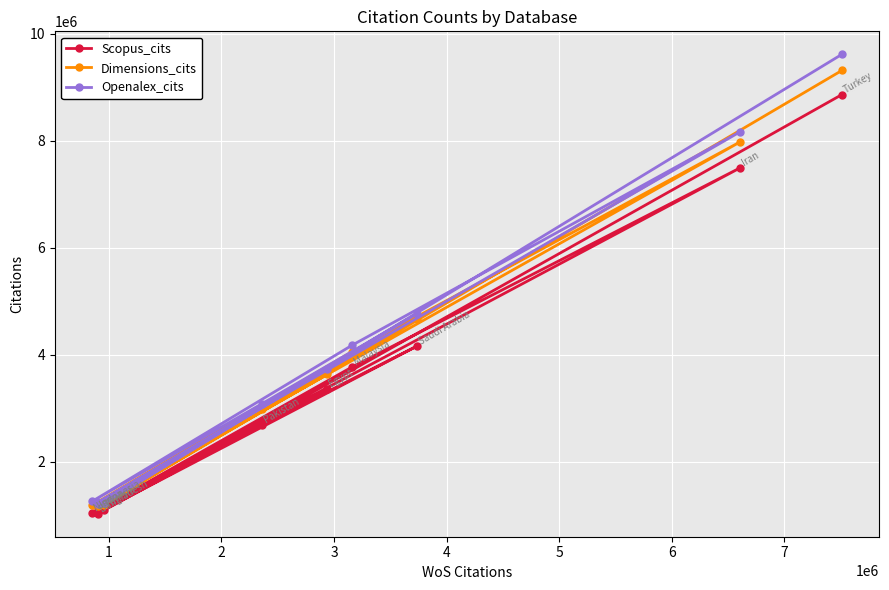

True or false: Scopus_cits and Openalex_cits cross at least once.

False